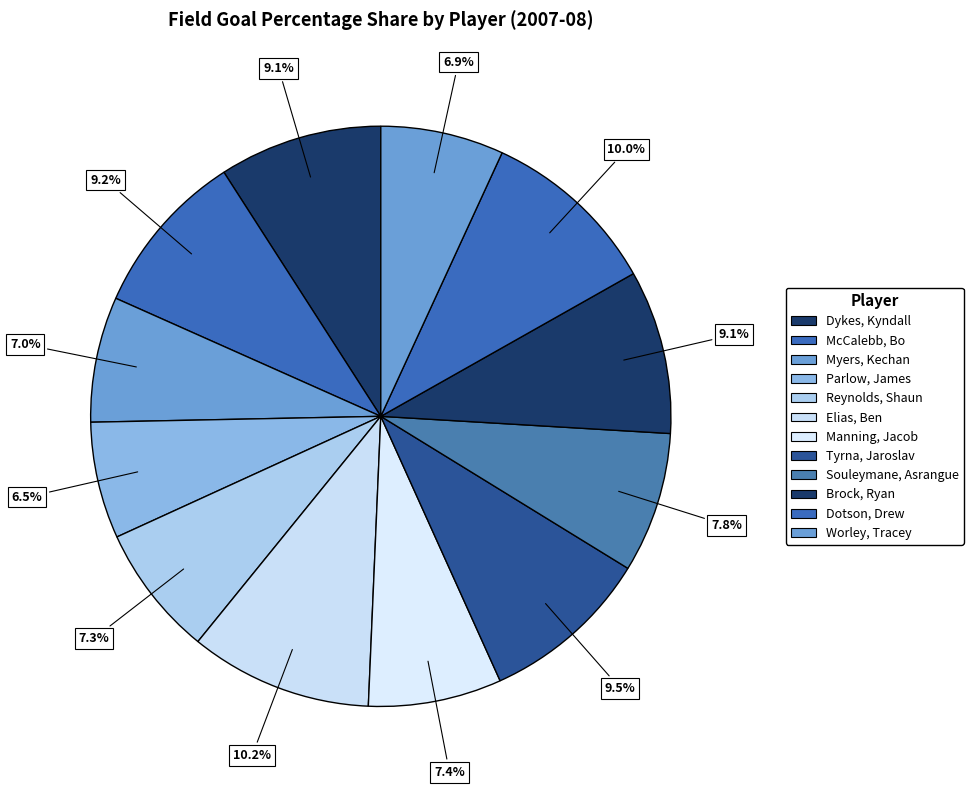

Rank the categories by value from highest to lowest.

Elias, Ben, Dotson, Drew, Tyrna, Jaroslav, McCalebb, Bo, Brock, Ryan, Dykes, Kyndall, Souleymane, Asrangue, Manning, Jacob, Reynolds, Shaun, Myers, Kechan, Worley, Tracey, Parlow, James